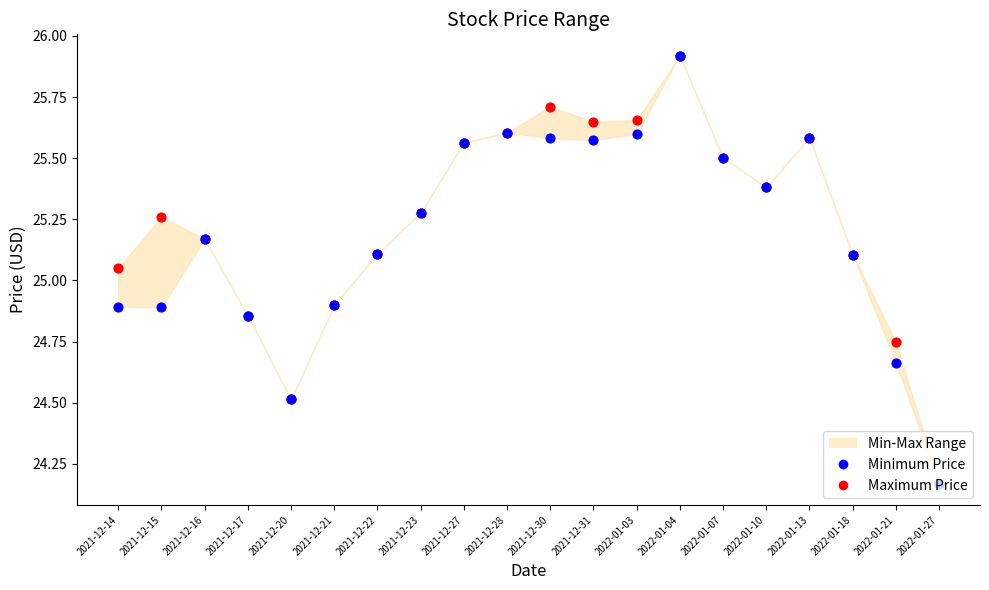

Which series reaches the minimum Y coordinate?

Maximum Price